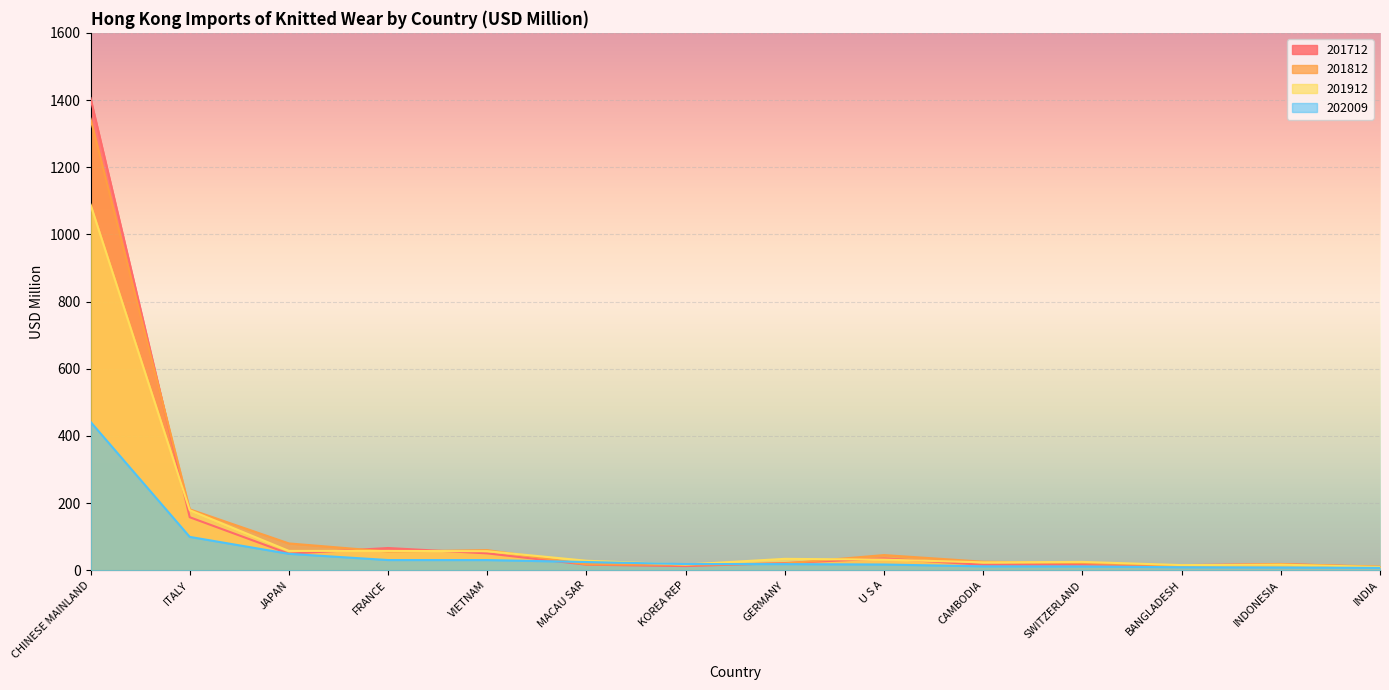

In 201912, how many points are higher than both neighbors (excluding endpoints)?

3